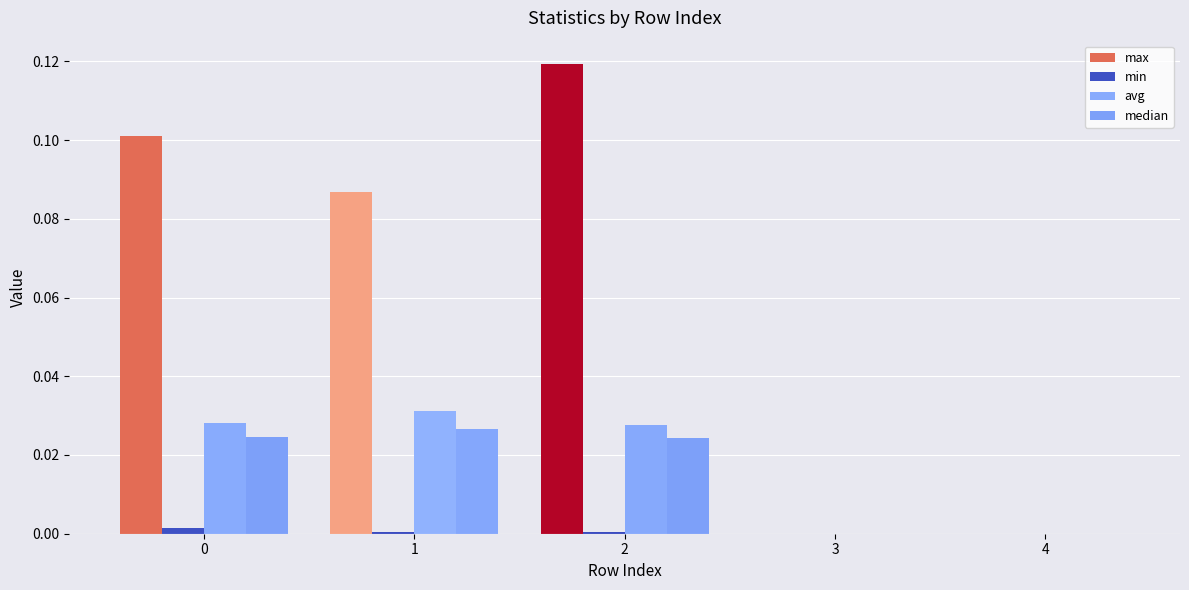

Does the chart contain stacked bars?

No